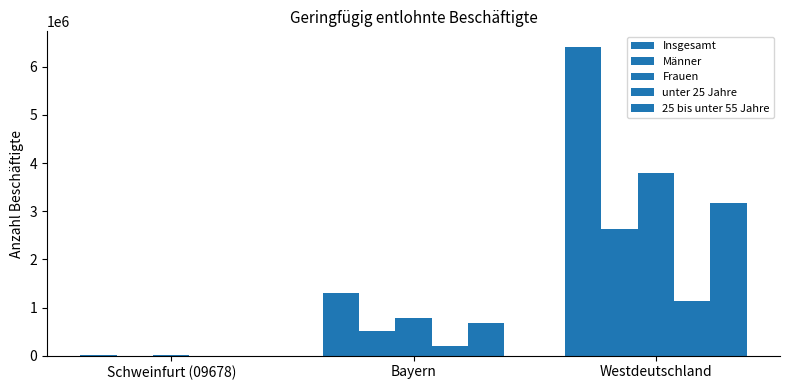

What is the label of the 3rd bar from the left?

Westdeutschland